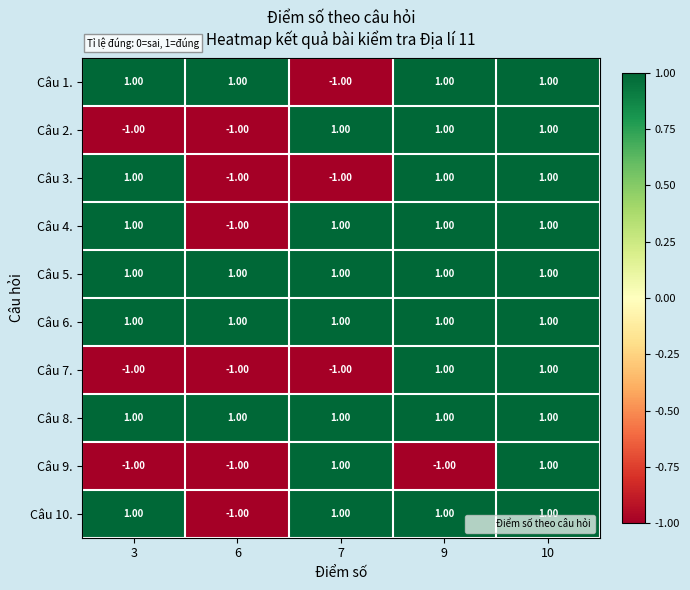

What is the spread (max minus min) of values at 9?

2